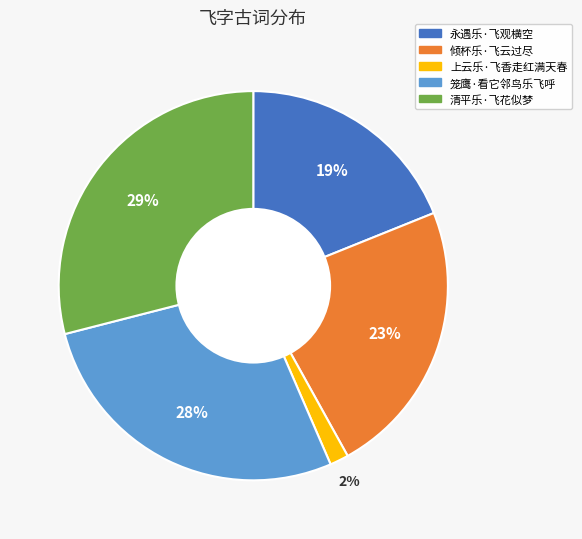

Between 倾杯乐·飞云过尽 and 笼鹰·看它邻鸟乐飞呼, which is larger?

笼鹰·看它邻鸟乐飞呼